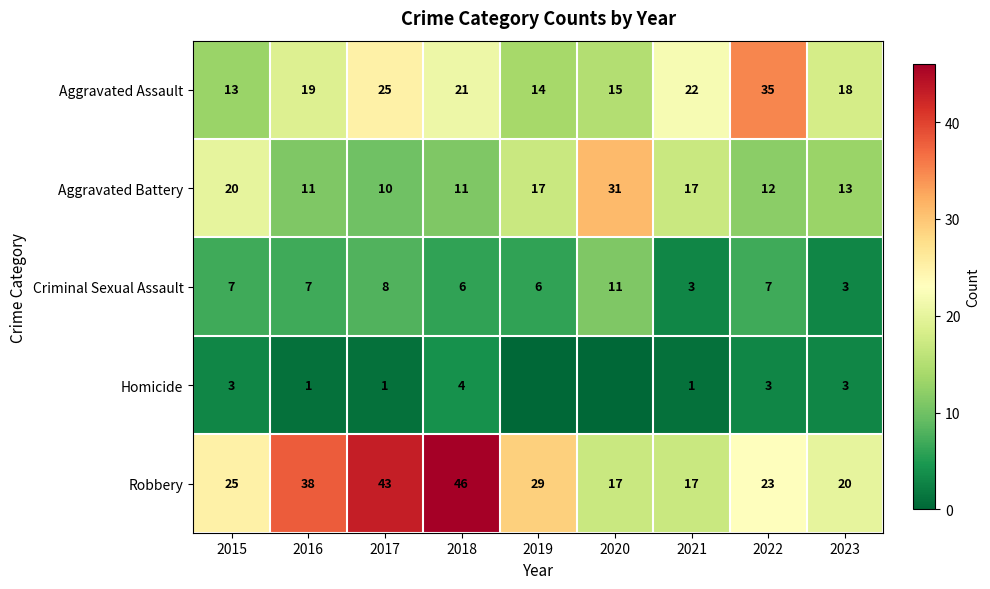

What is the average value of the Aggravated Battery series?

16